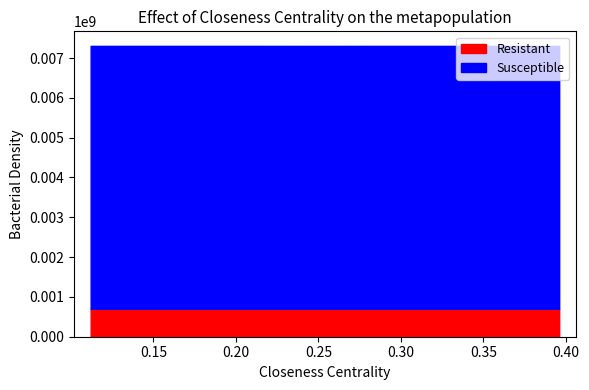

What is the sum of all Resistant values?

6318731